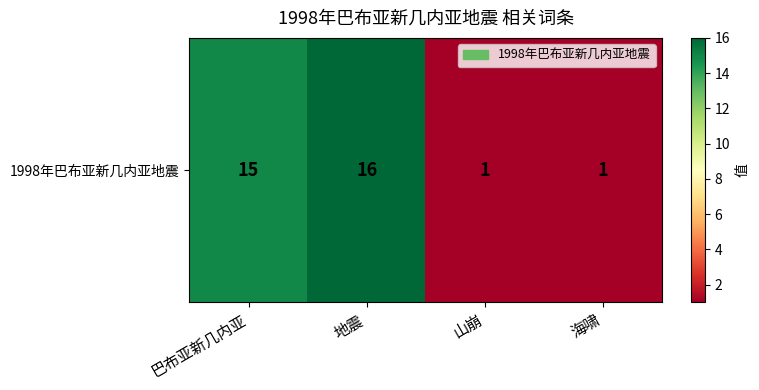

True or false: the data shows 1 at 海啸.

False